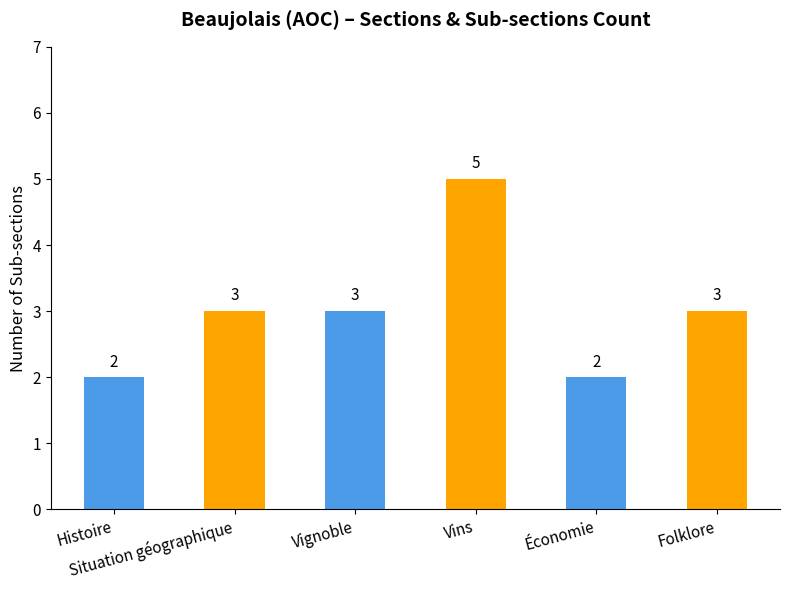

What is the difference between the maximum and minimum values?

3